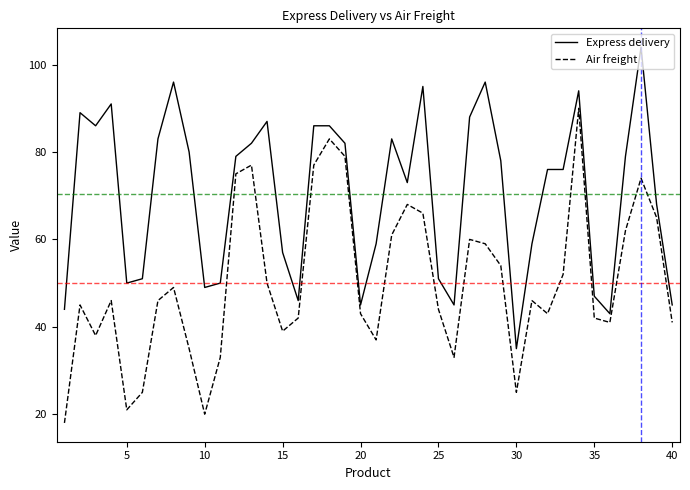

What is the highest value of the Air freight series?

90